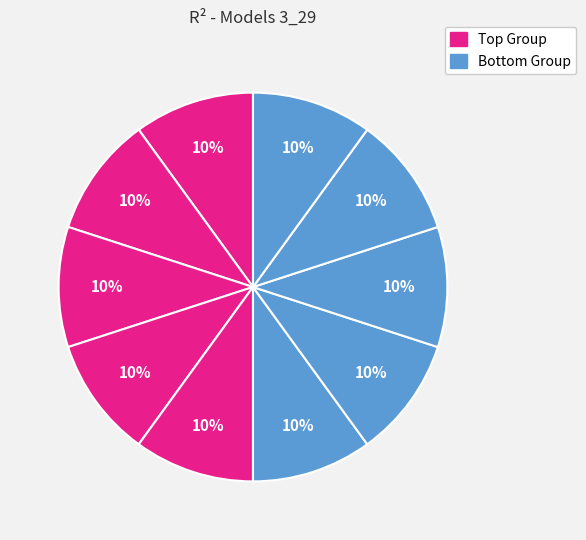

How many segments does this pie chart have?

10